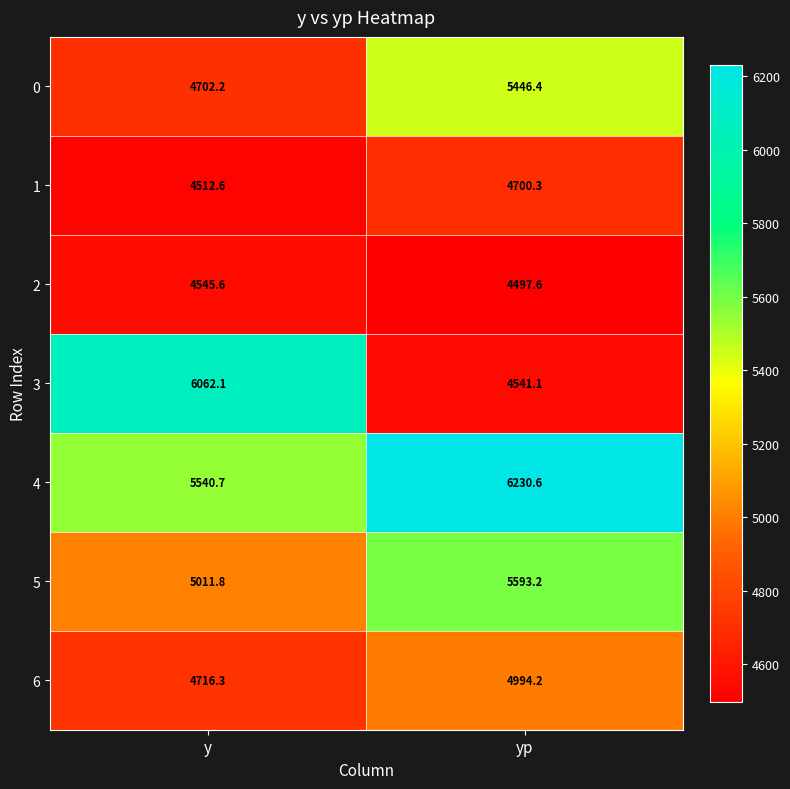

Which series has the widest spread of values?

3